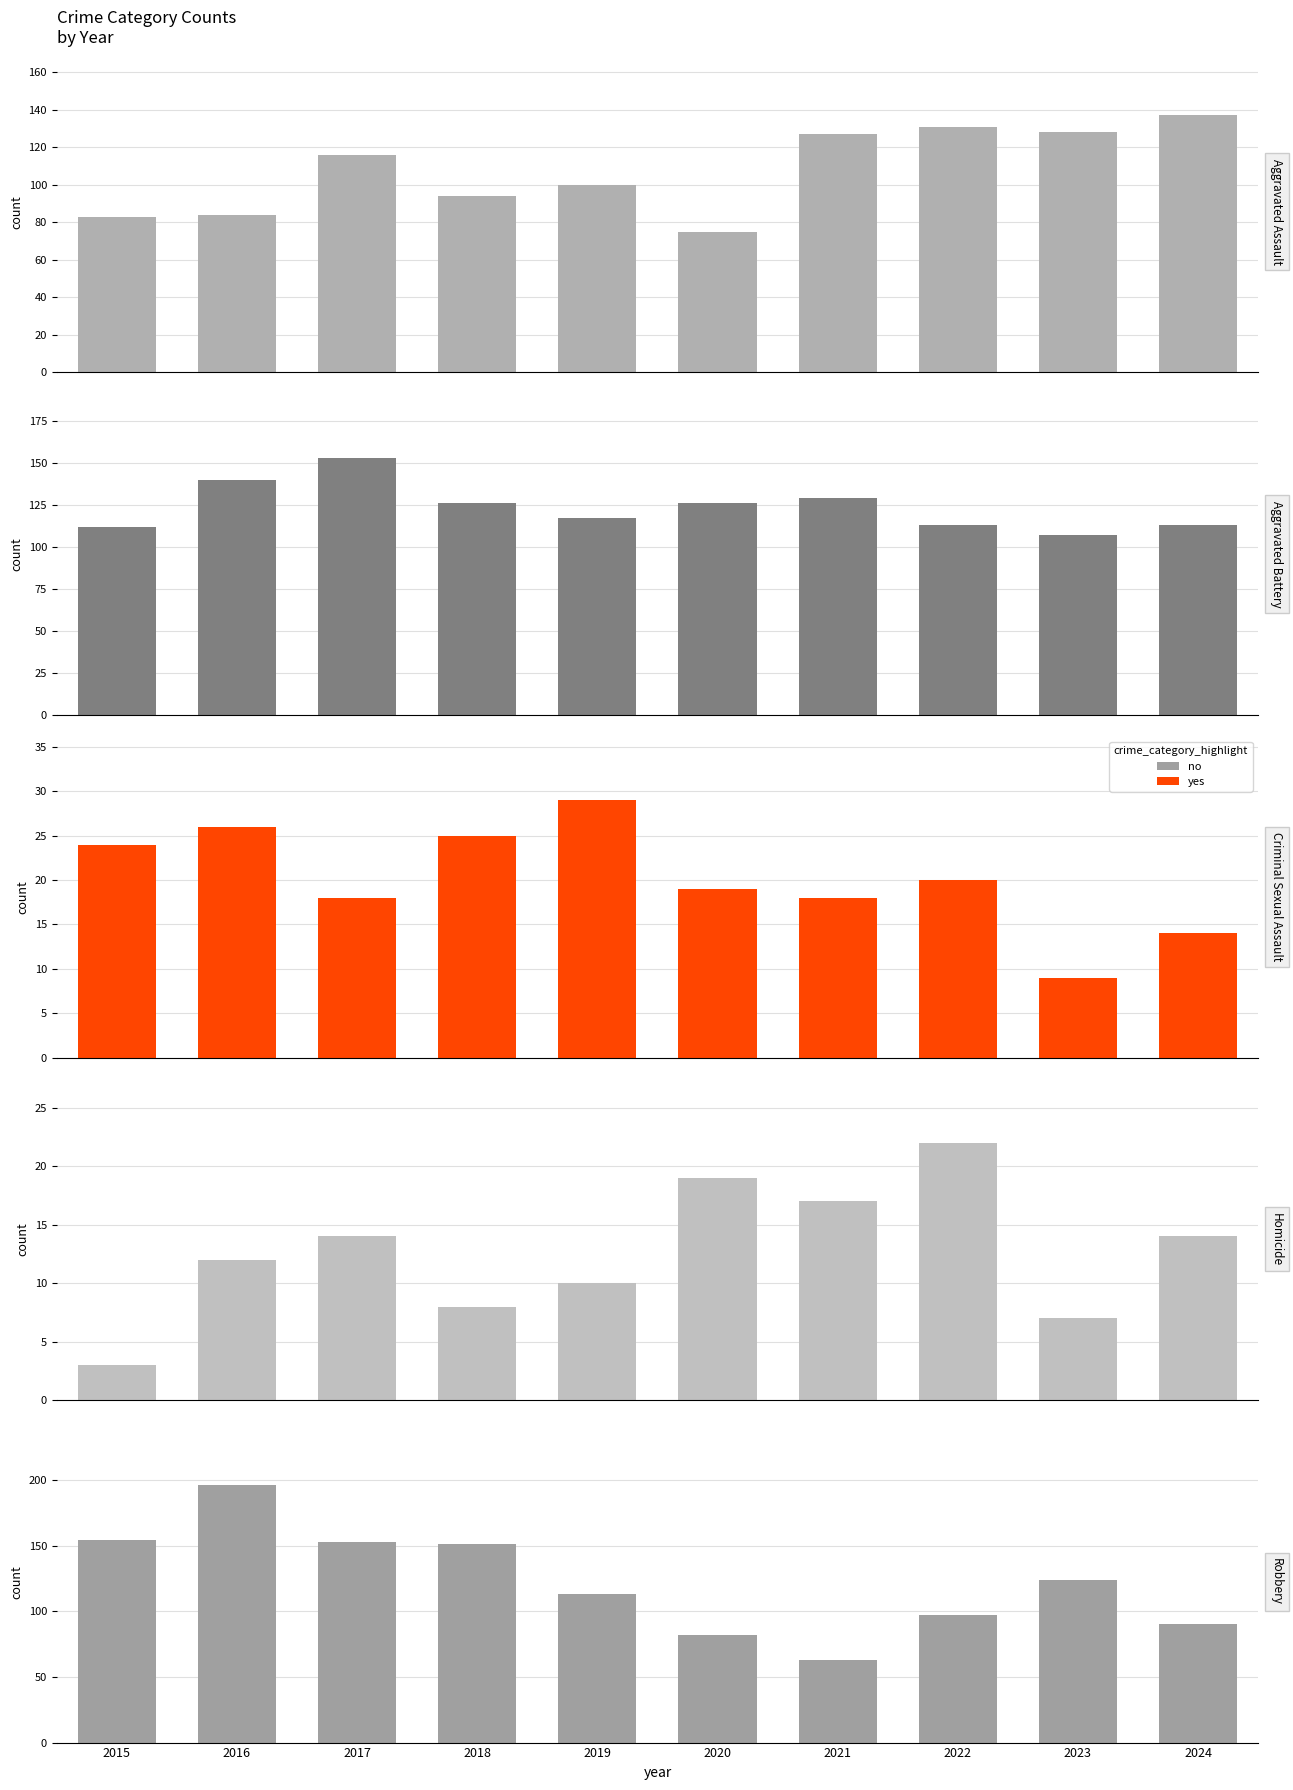

Which series changed the most between 2022 and 2023?

Robbery